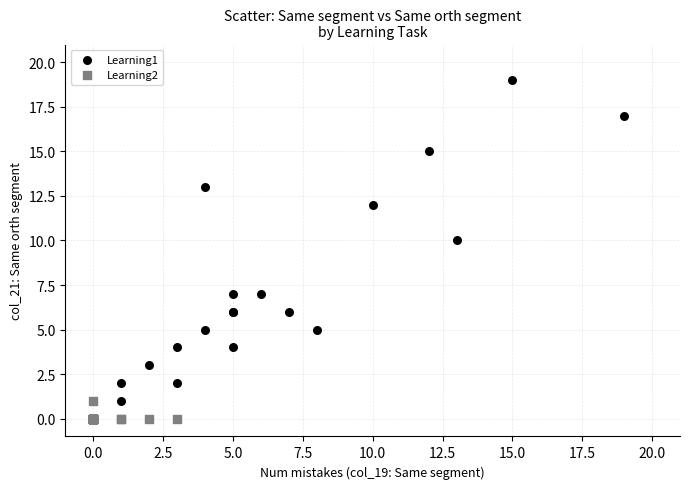

Which series has the widest spread of Y values?

Learning1